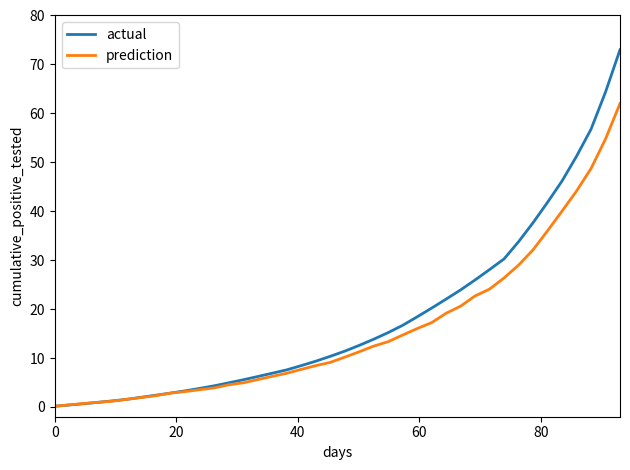

How many lines are shown in the chart?

2